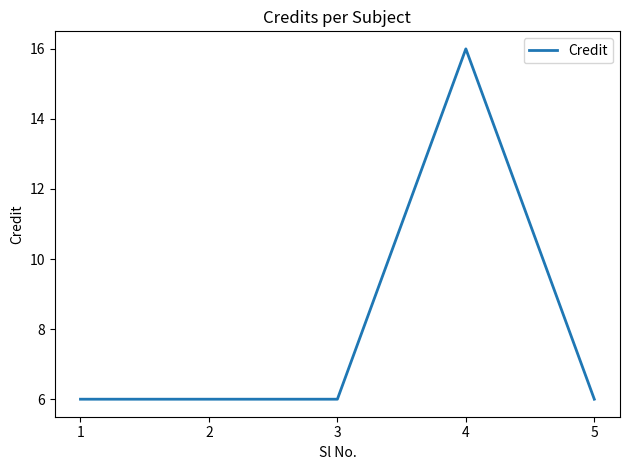

What is the ratio of the value at 5 to the value at 1?

1.0